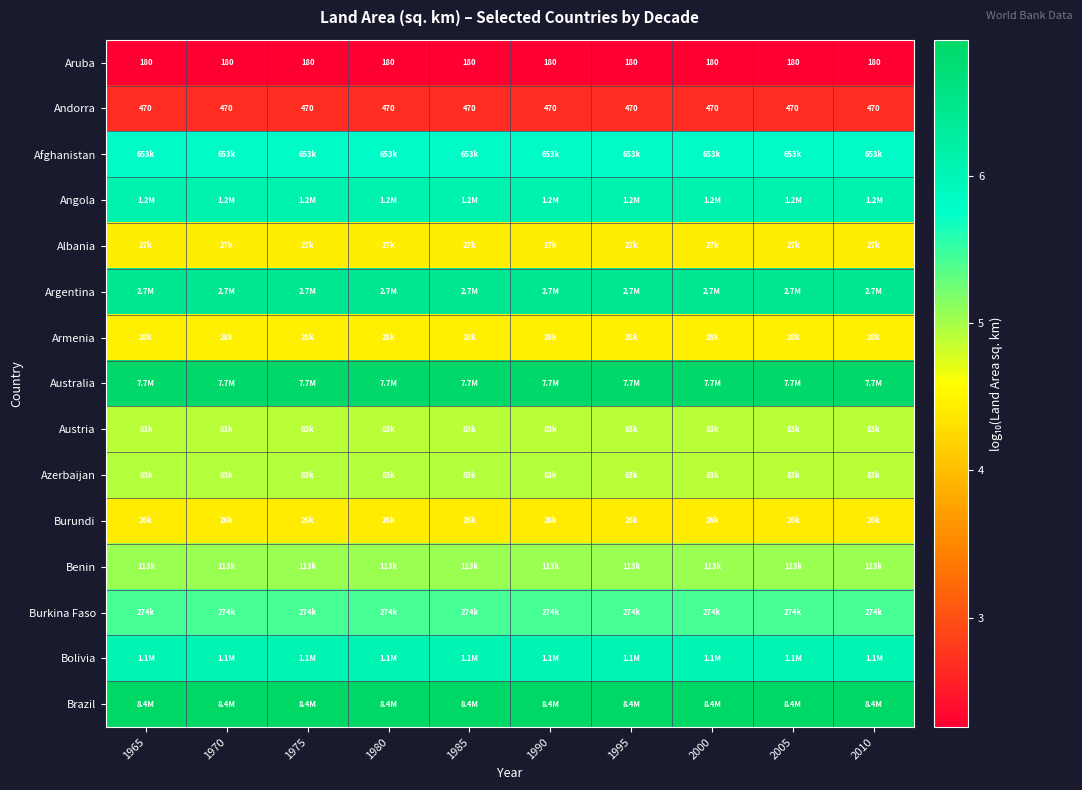

At which label does Azerbaijan reach its minimum?

2010